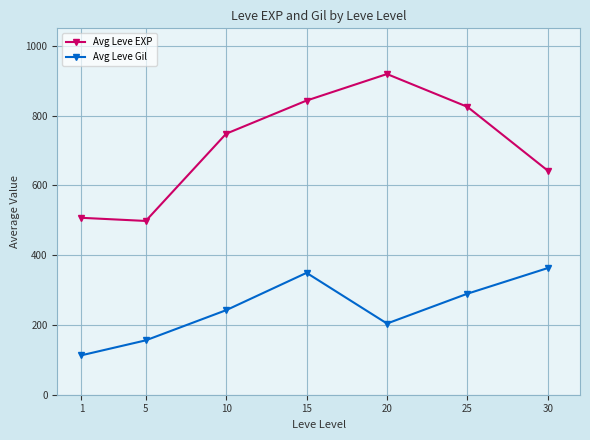

How many interior local peaks does the Avg Leve Gil series have?

1